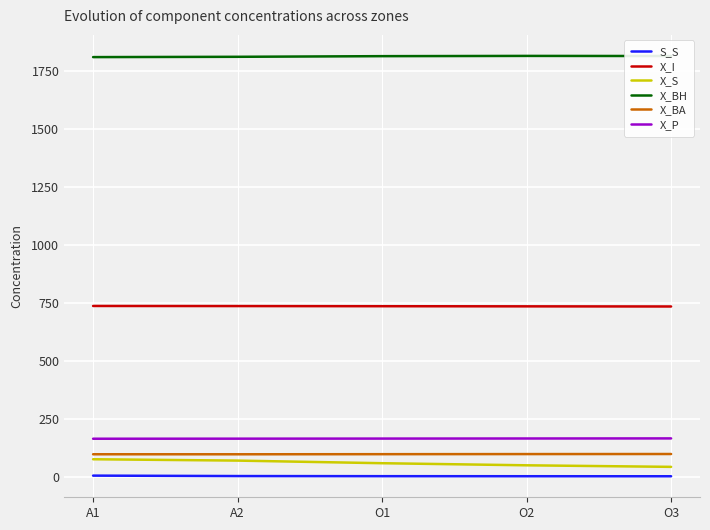

Is the value of X_S at O3 greater than the value of X_BH at O2?

No